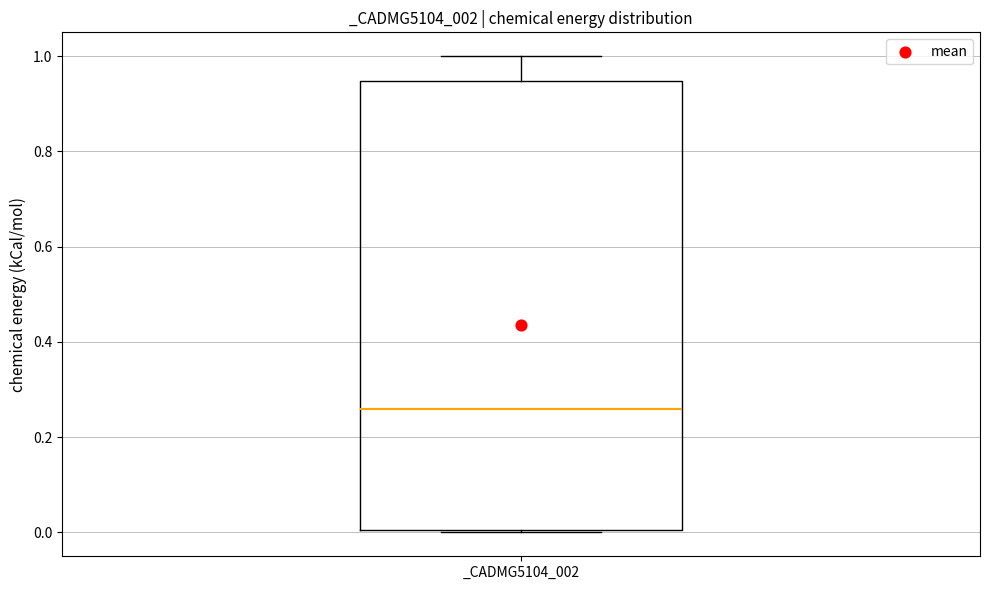

Read this box plot against the y-axis: the position of the median line, the range covered by the box, and the ends of both whiskers. The values are not printed on the chart, so give them approximately, as read against the axis.

median 0.26, box 0.00 to 0.94, whiskers 0.00 to 1.00